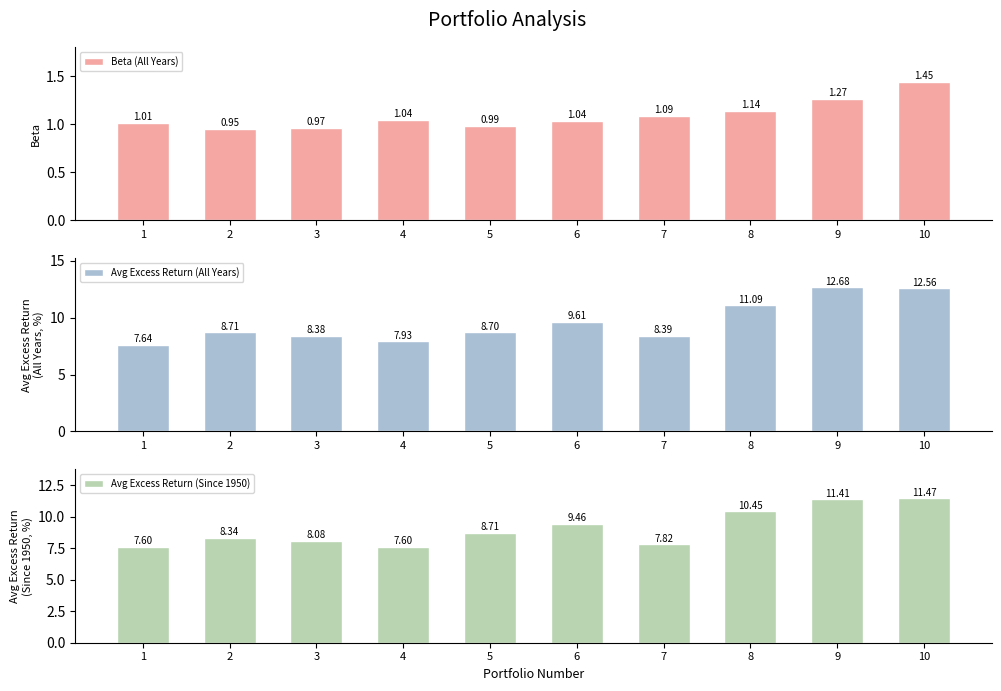

Is the value of Avg Excess Return (Since 1950) at 5 greater than the value of Beta (All Years) at 5?

Yes